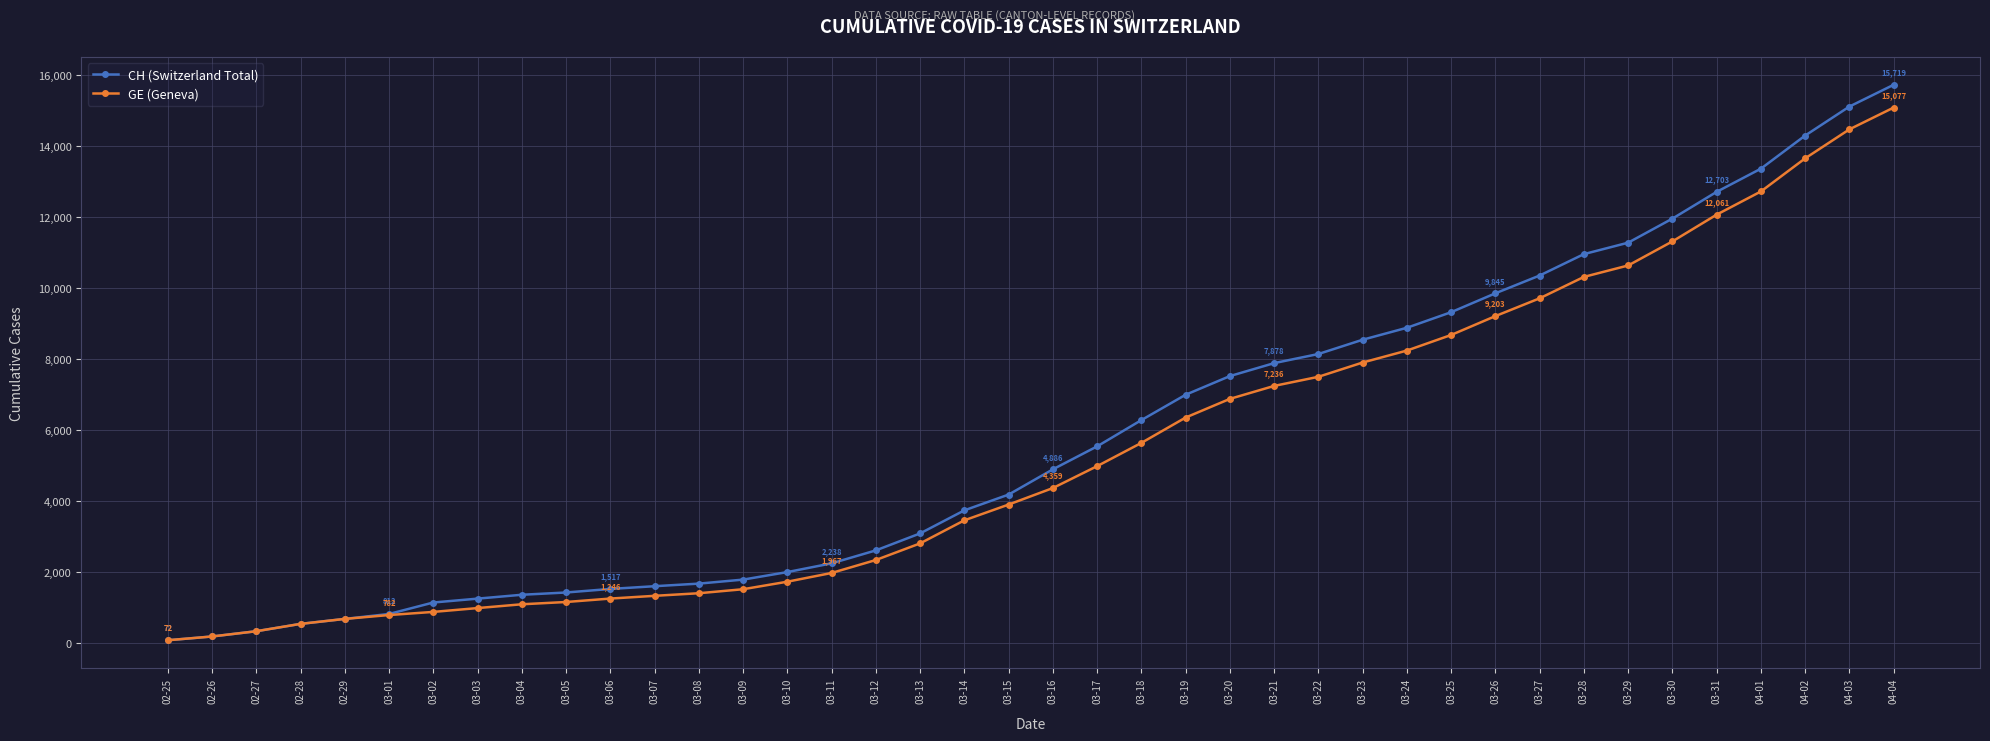

At which category does the chart reach its peak across all series?

04-04